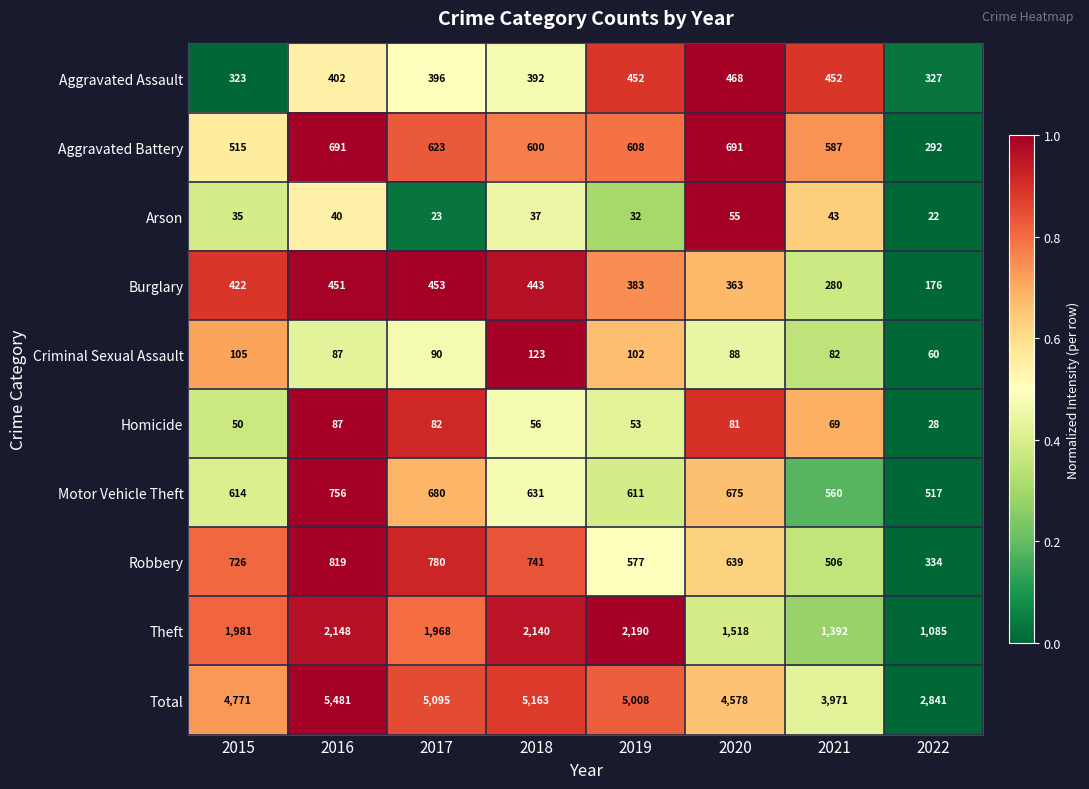

Between 2020 and 2021, which series saw the biggest shift?

Total